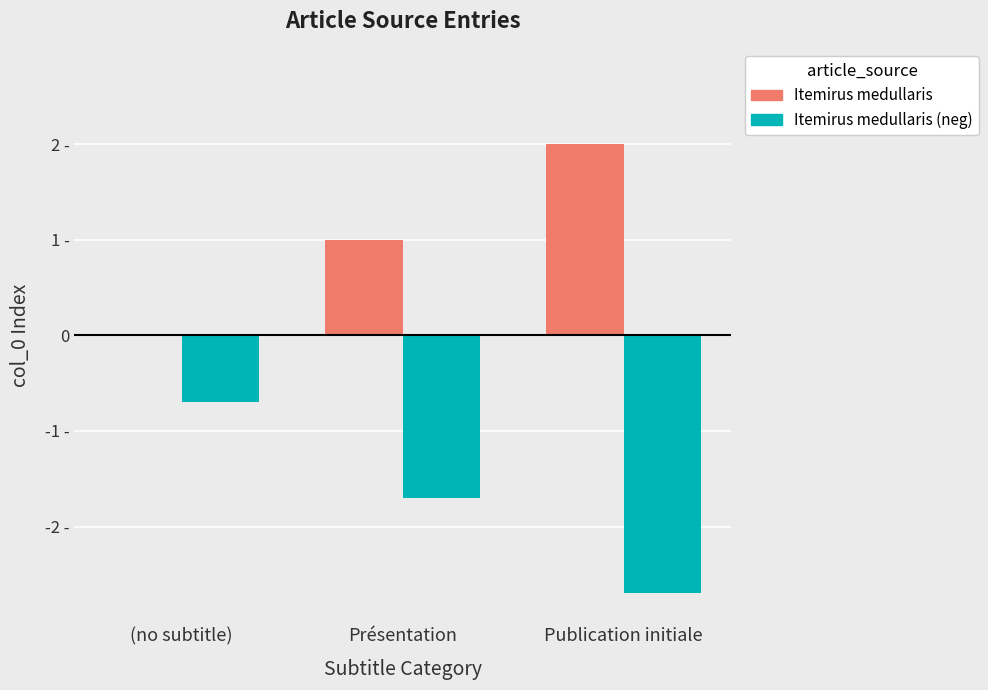

What is the minimum value for Itemirus medullaris (neg)?

-2.7